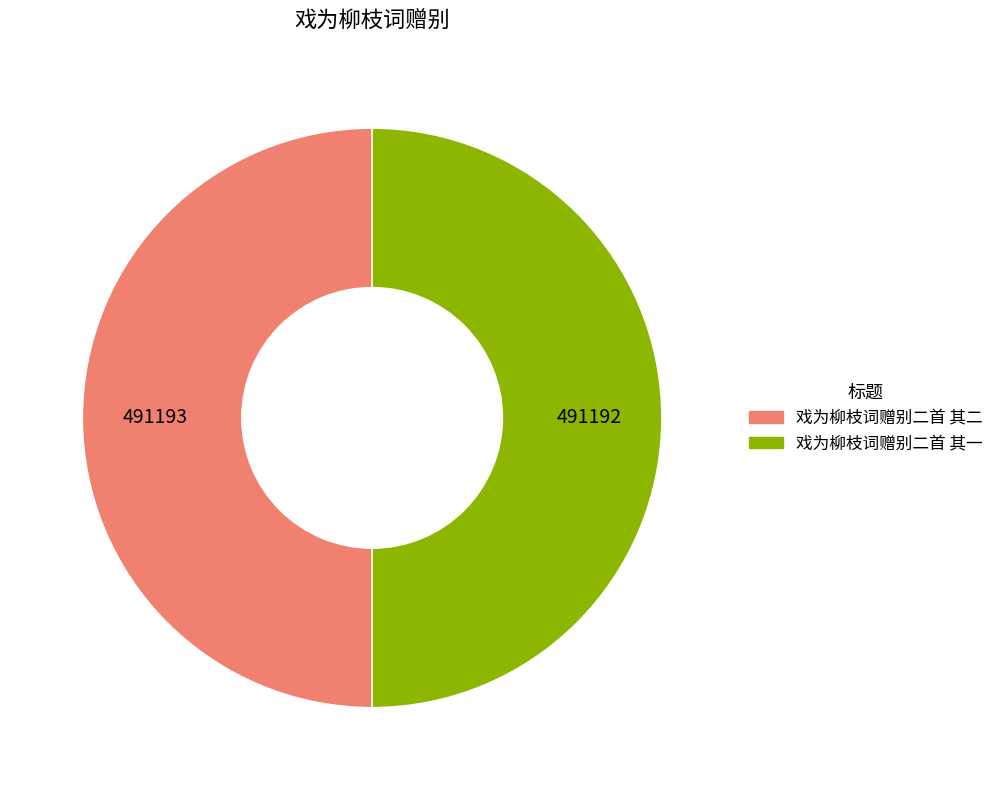

True or false: 戏为柳枝词赠别二首 其二 accounts for 50% of the total.

True